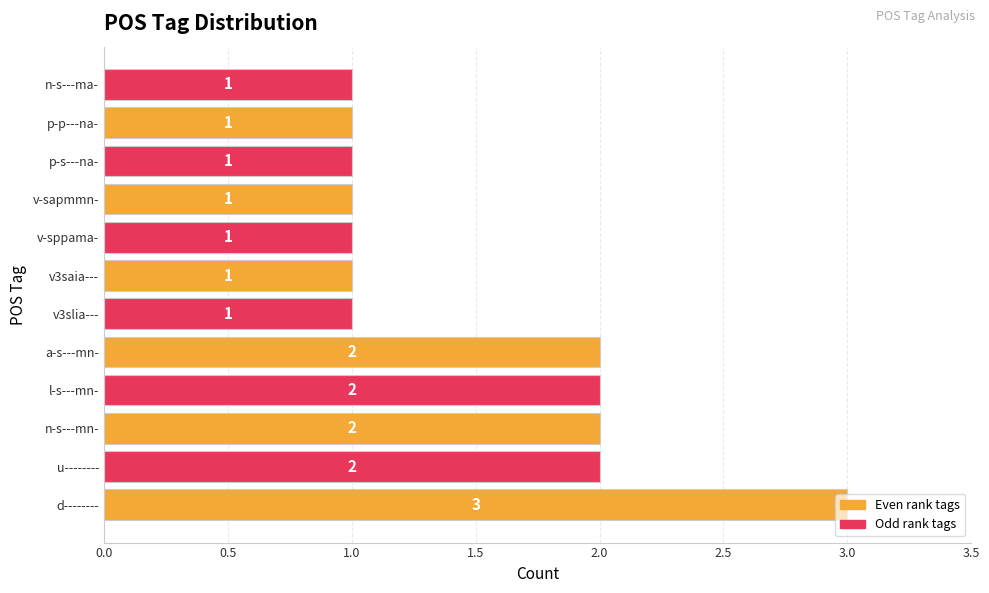

Does the chart contain stacked bars?

No